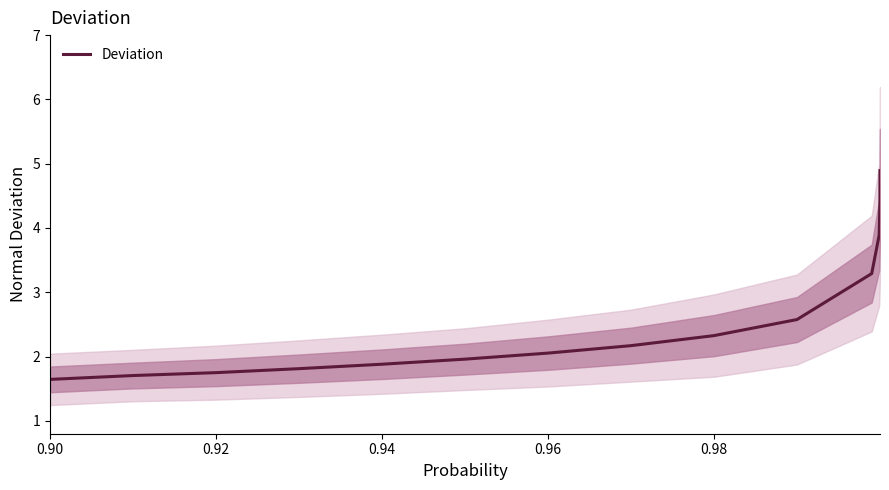

Is it true that Deviation equals 3.6 at 0.98?

False